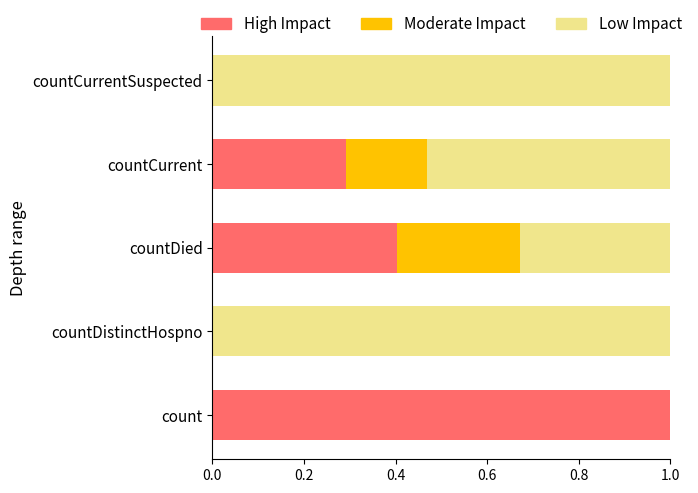

What is the sum of the High Impact values at count and countDied?

1.4